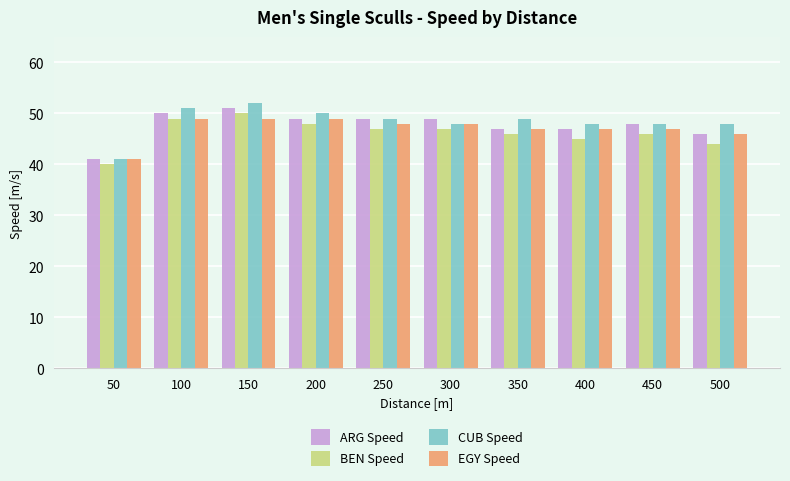

Which series has the widest spread of values?

CUB Speed